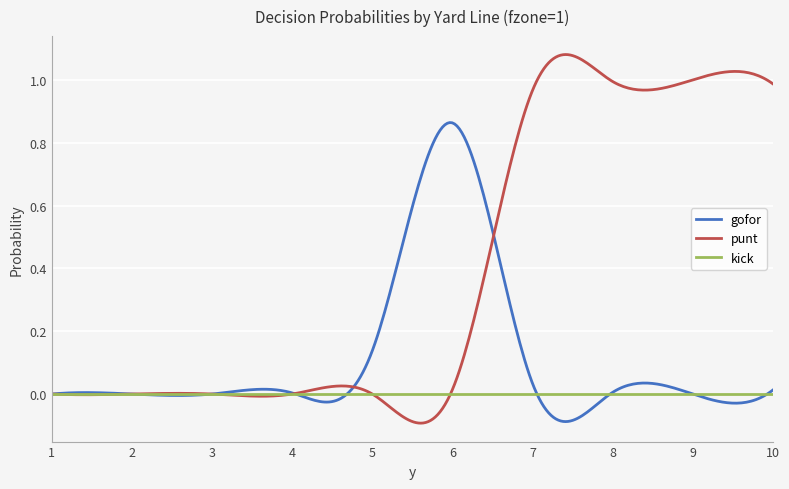

Which series has the largest total across all categories?

punt